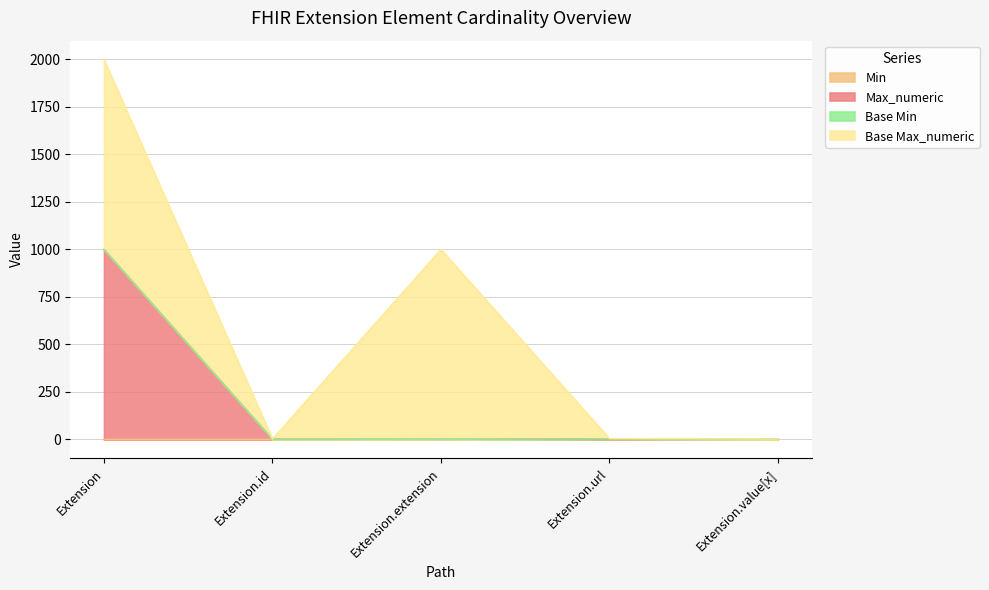

Does the chart have visible grid lines?

Yes